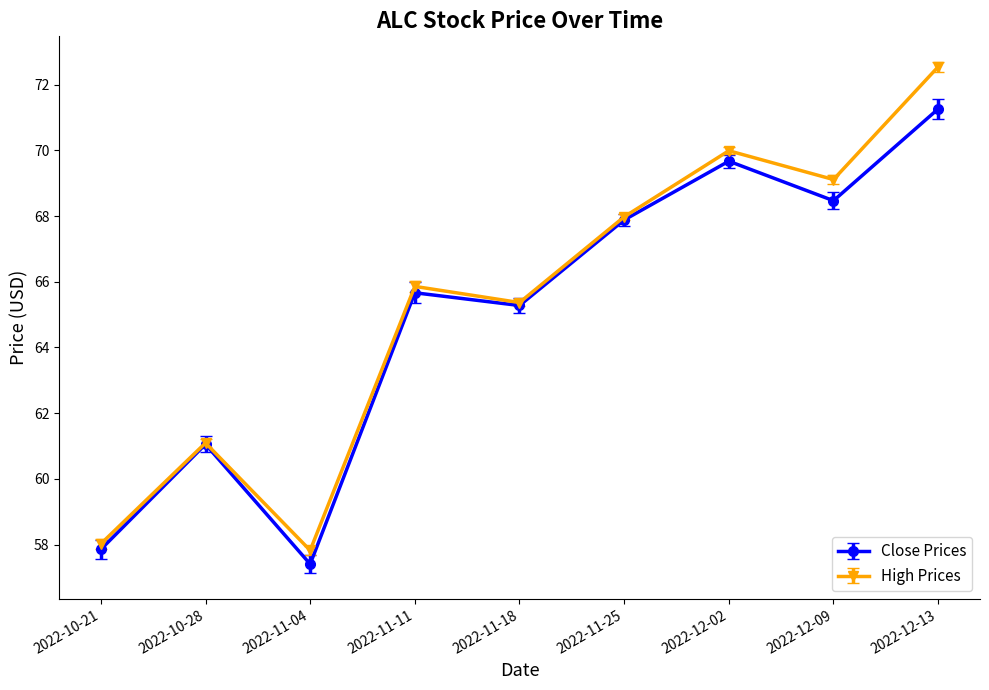

What is the smallest value displayed?

57.4